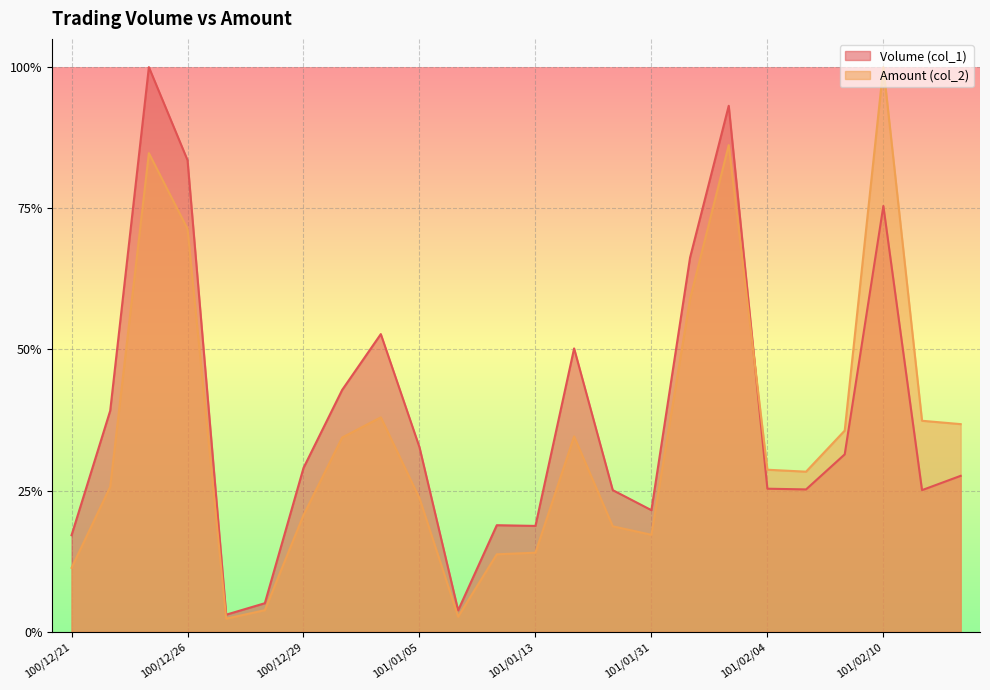

How many intersections are there between Amount (col_2) and Volume (col_1)?

1